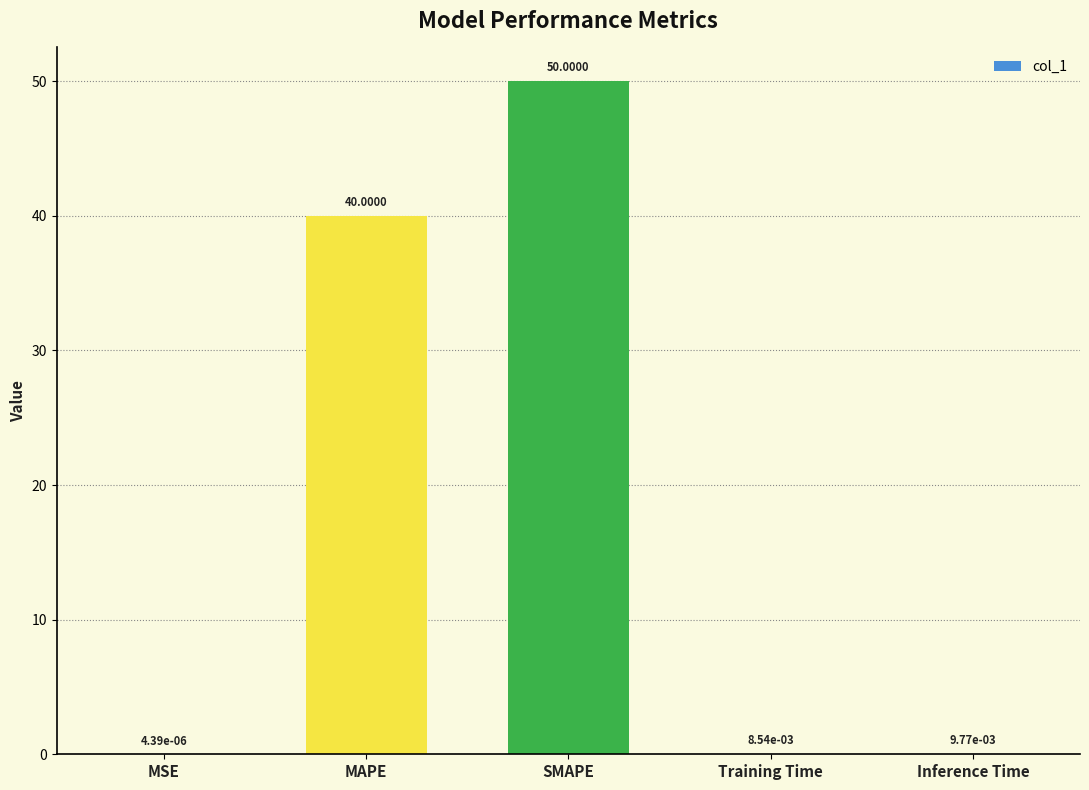

Approximately how many times larger is the value at MAPE compared to SMAPE?

0.8